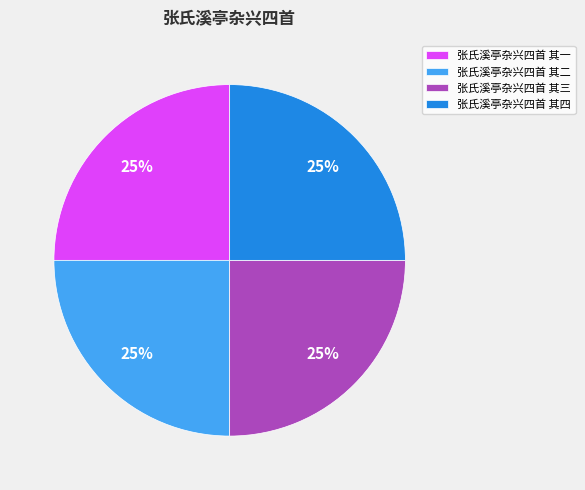

To the nearest percent, what portion does 张氏溪亭杂兴四首 其三 represent?

25%